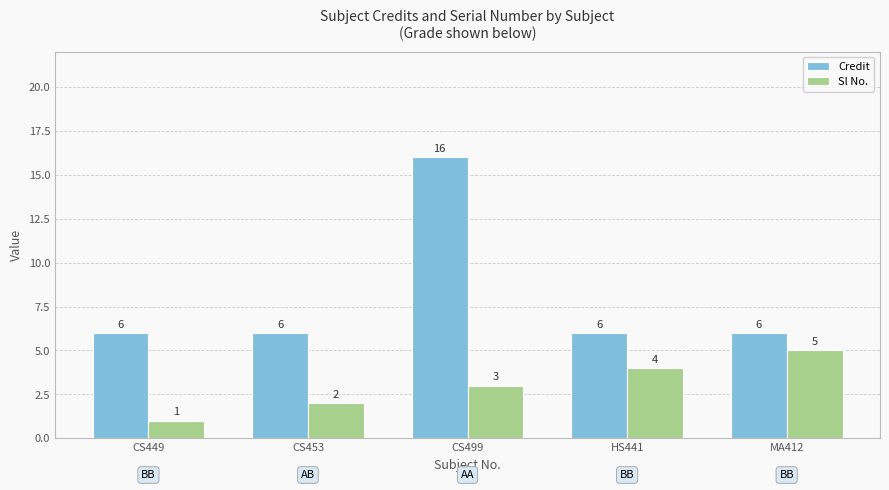

What is the smallest value displayed?

1